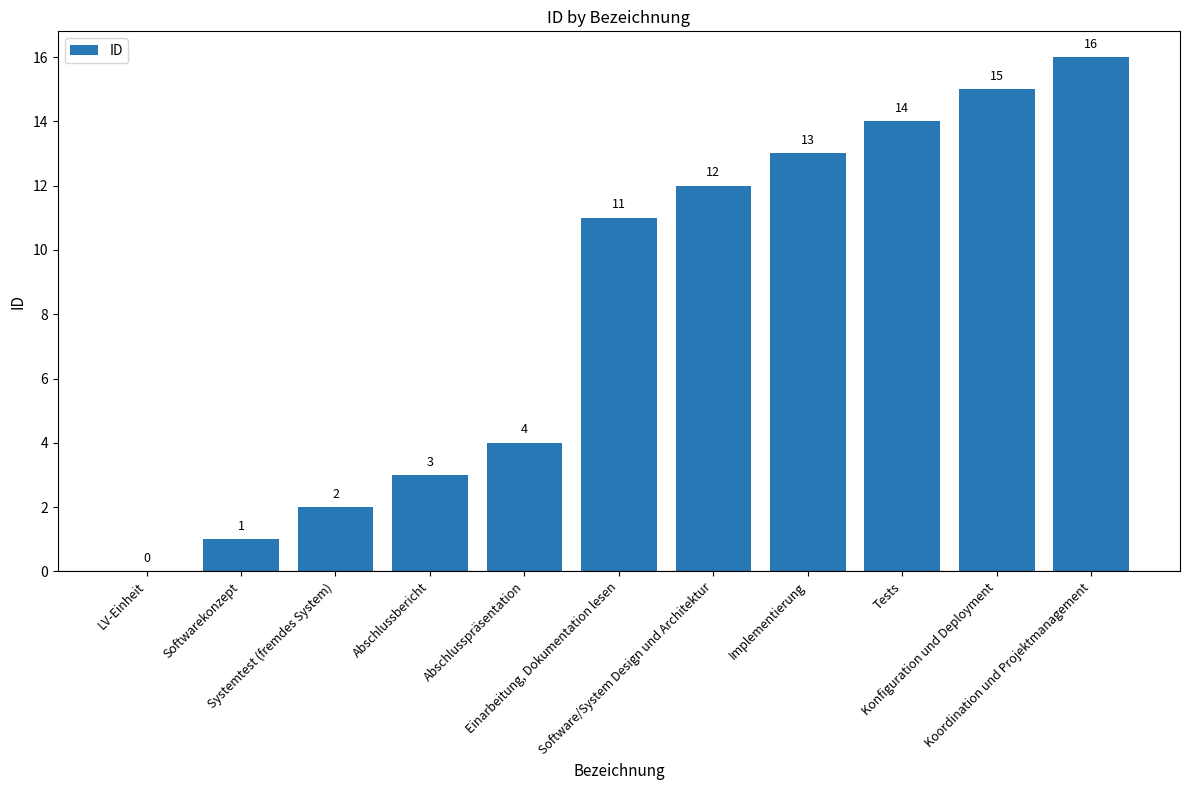

What is the sum of all values?

91